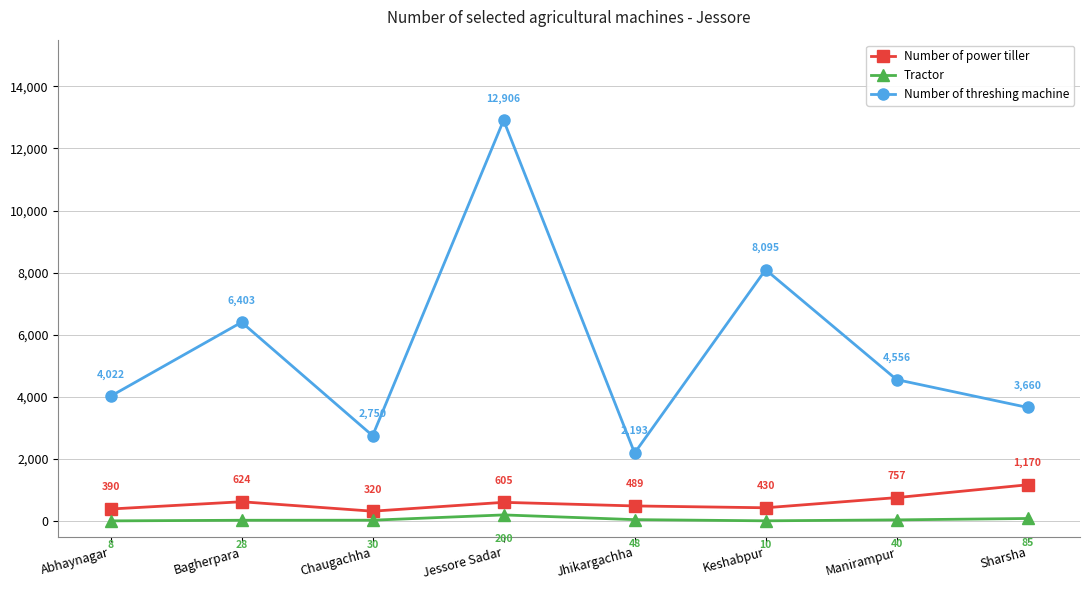

Read the Tractor value at Jessore Sadar, to the nearest 5.

200